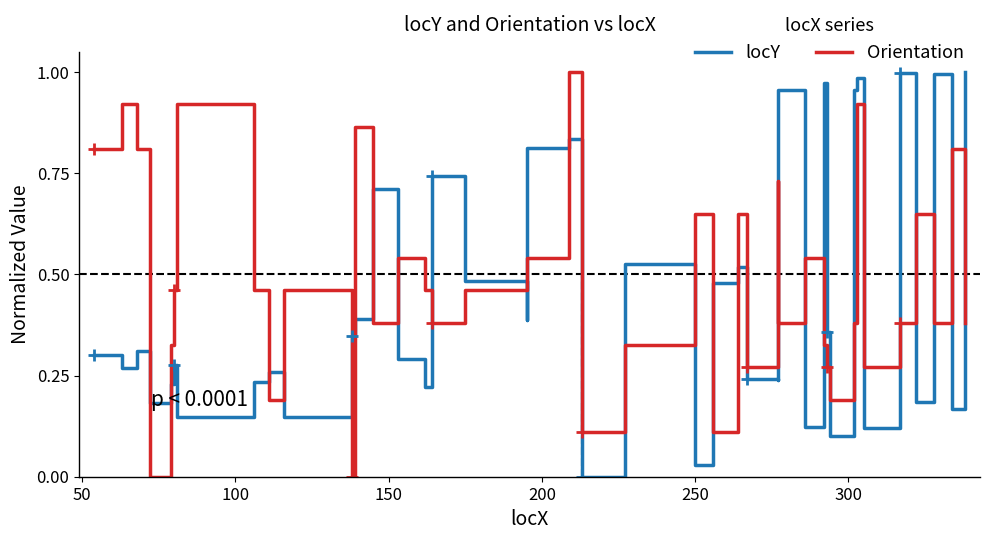

Reading left to right, what are all the values shown in this chart?

locY: 0.3	0.3	0.3	0.2	0.2	0.3	0.1	0.2	0.3	0.1	0.3	0.4	0.7	0.3	0.2	0.7	0.5	0.4	0.8	0.8	0.0	0.5	0.0	0.5	0.5	0.2	0.2	1.0	0.1	1.0	0.4	0.1	1.0	1.0	0.1	1.0	0.2	1.0	0.2	1.0
Orientation: 0.8	0.9	0.8	0.0	0.3	0.5	0.9	0.5	0.2	0.5	0.0	0.9	0.4	0.5	0.5	0.4	0.5	0.5	0.5	1.0	0.1	0.3	0.7	0.1	0.7	0.3	0.7	0.4	0.5	0.3	0.3	0.2	0.4	0.9	0.3	0.4	0.7	0.4	0.8	0.4